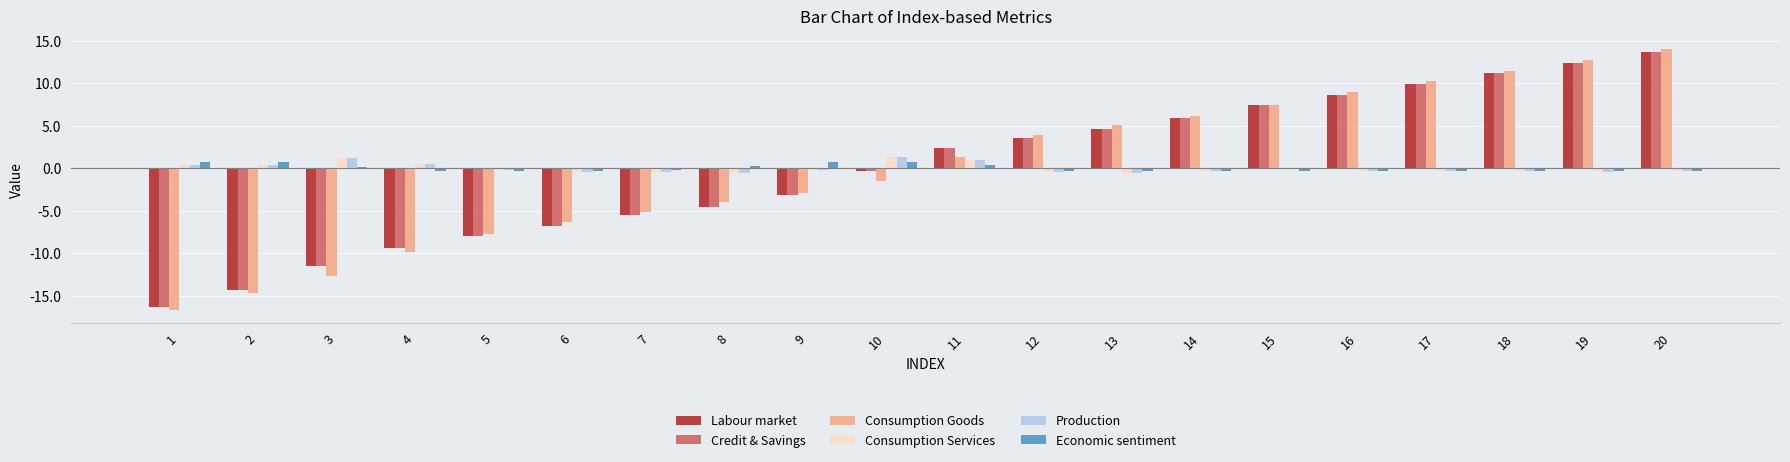

How many data points in Labour market are above 2?

10